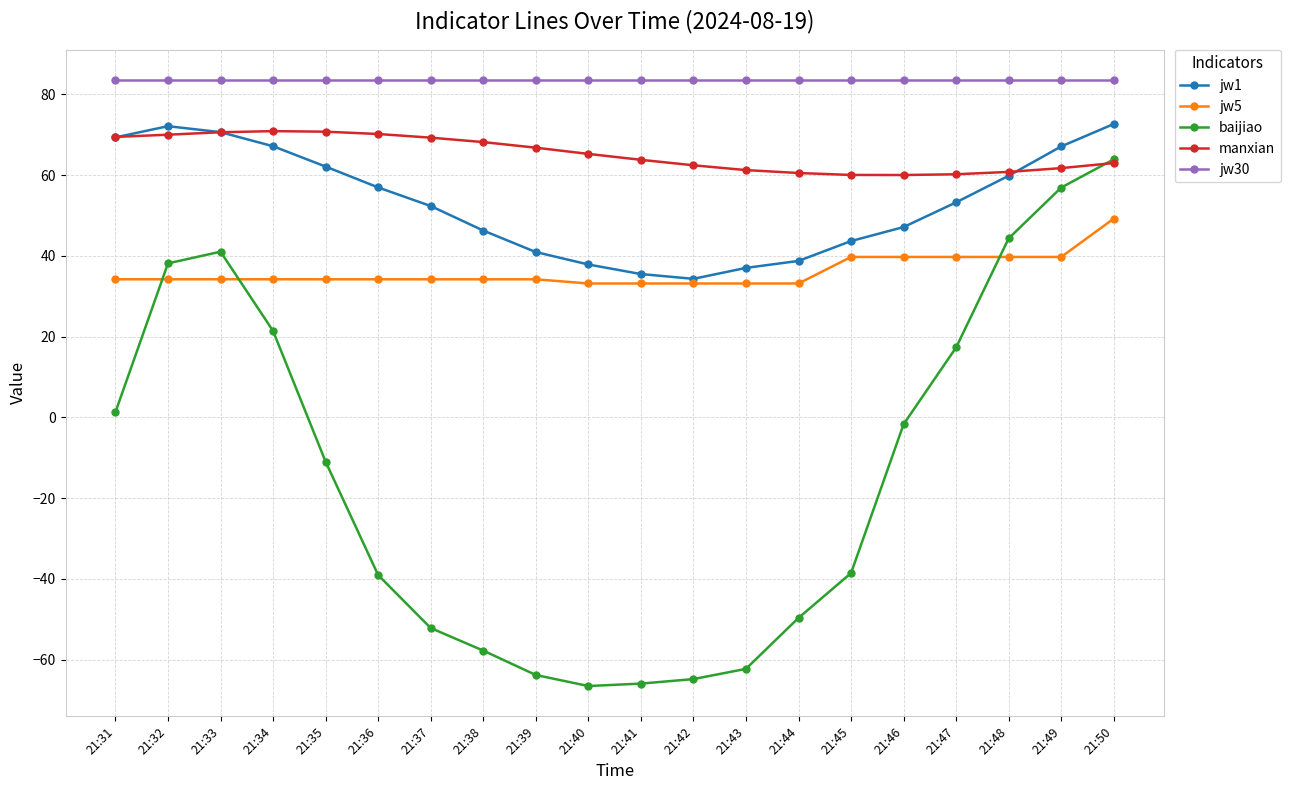

True or false: jw30 and manxian intersect in this chart.

False